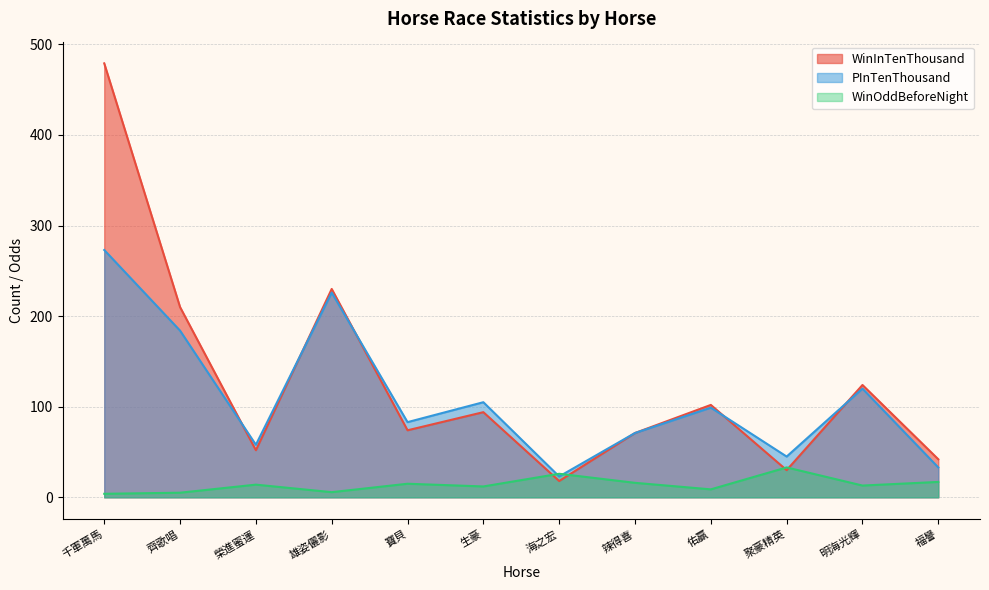

What is the smallest value displayed?

3.9